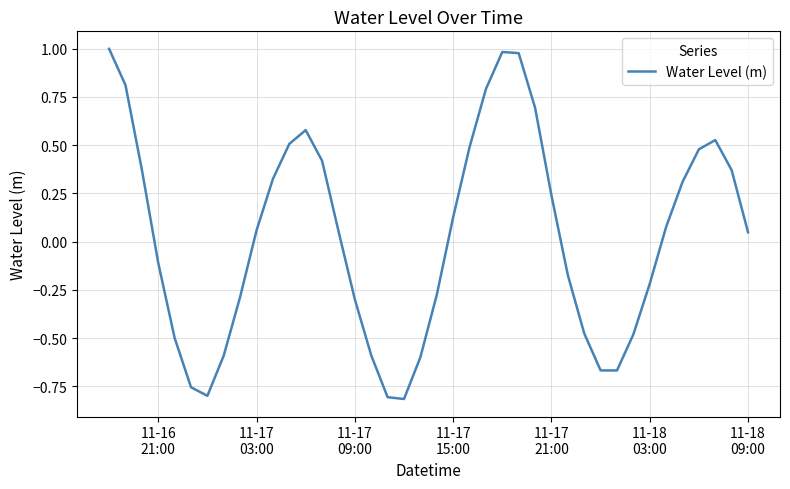

Does the chart display data point markers on the line(s)?

No